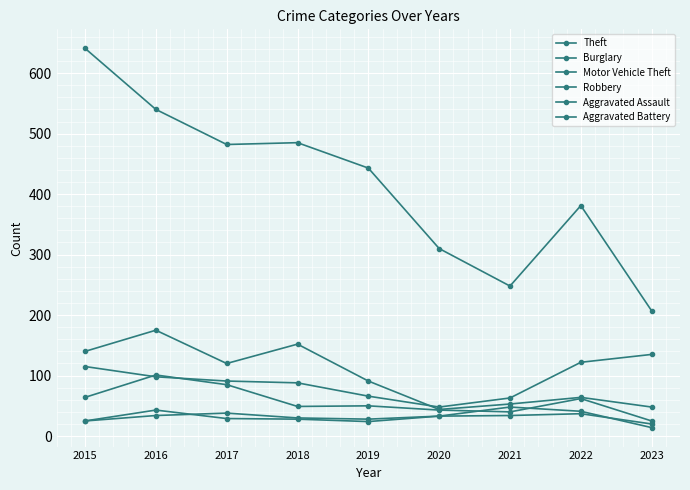

How many series are shown in this chart?

6